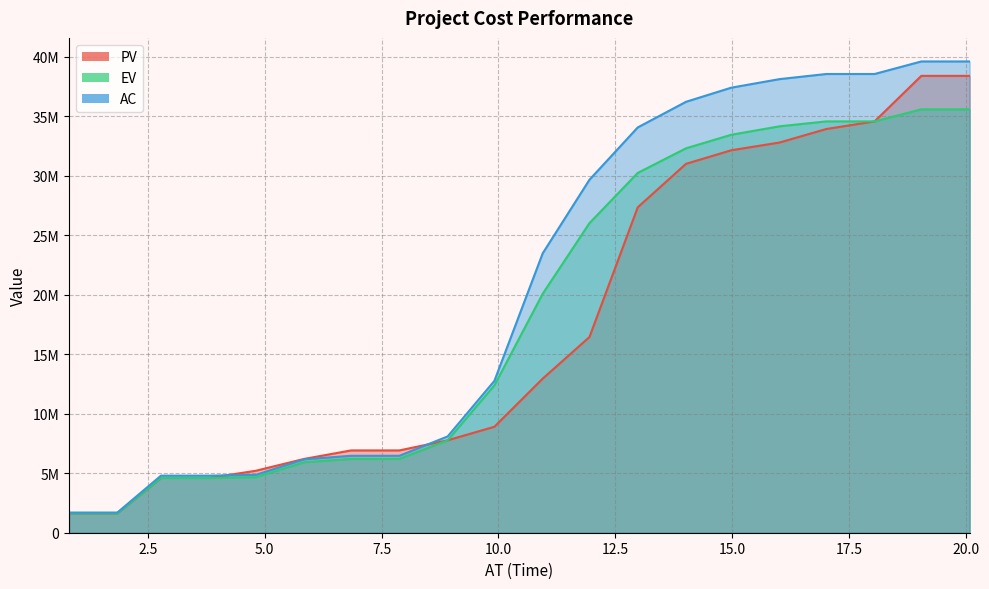

What is the average value of the AC series?

20646426.2